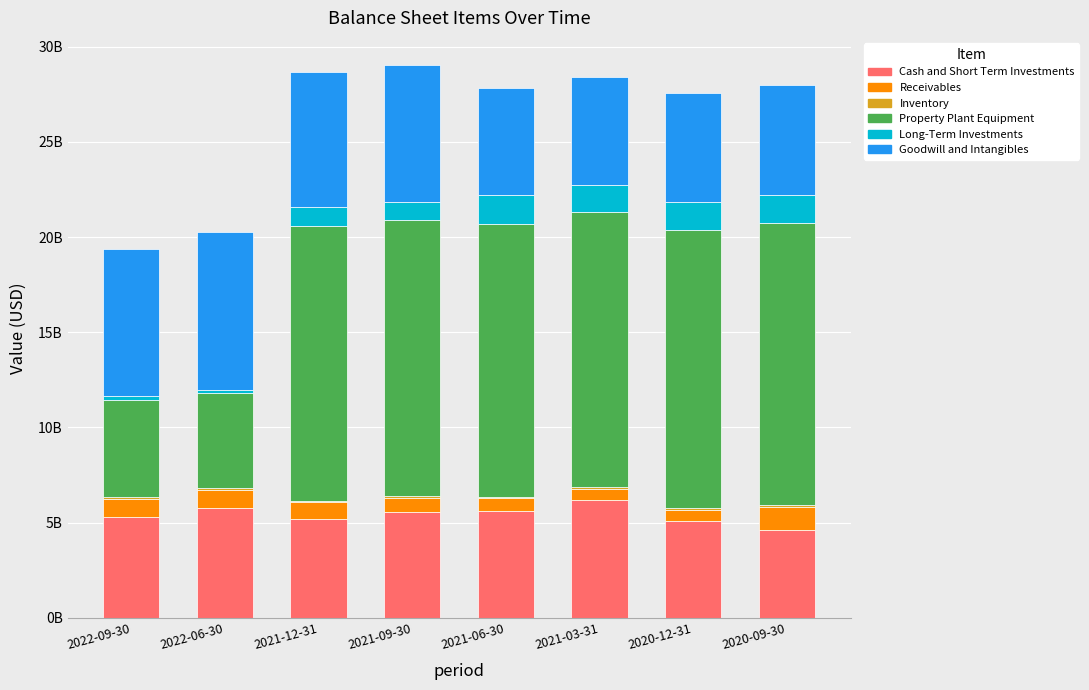

Are the bars grouped side by side (vs. stacked)?

No